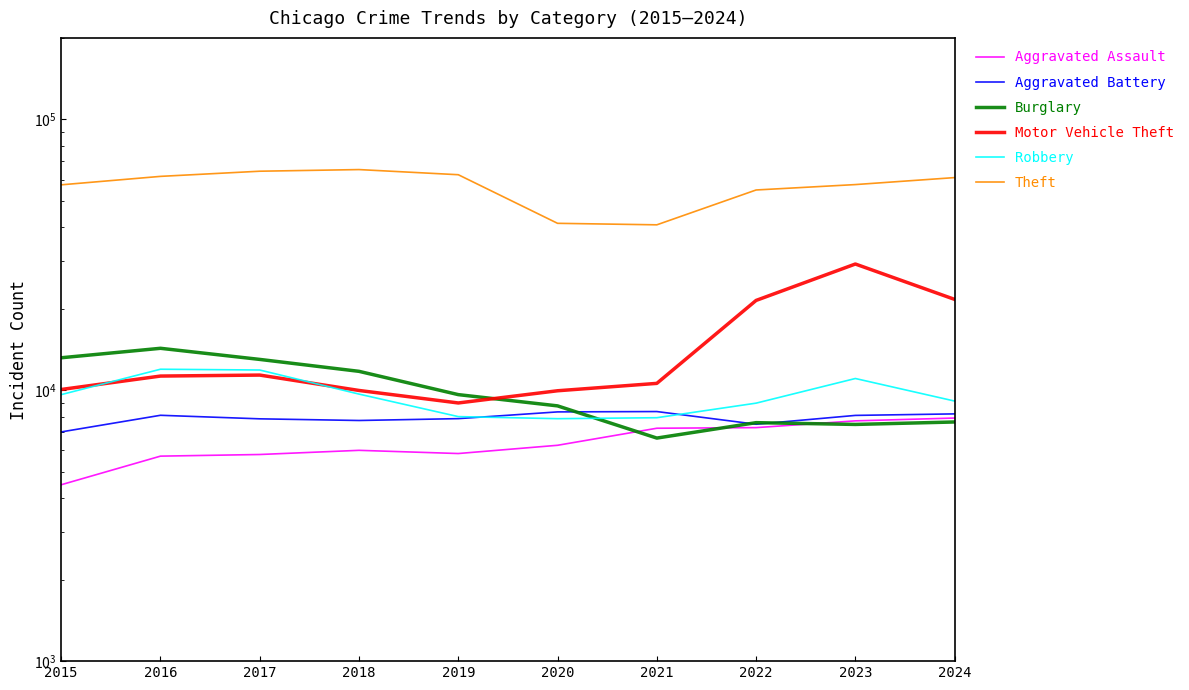

True or false: Robbery has more than 2 points higher than both neighbors.

False